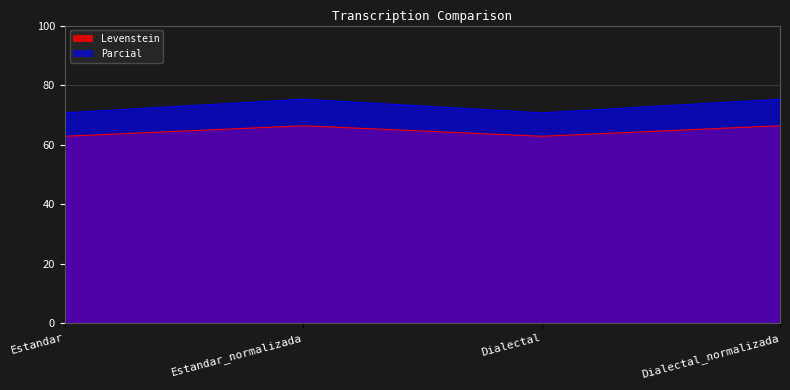

At which category is the sum across all series the highest?

Estandar_normalizada